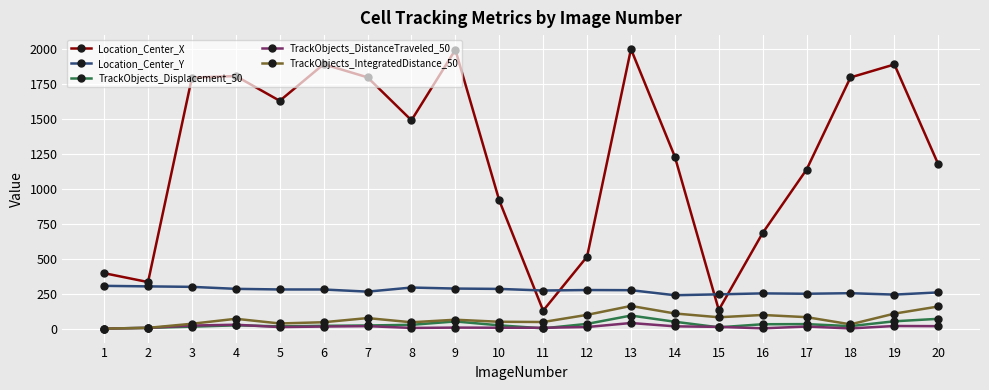

True or false: Location_Center_X and TrackObjects_Displacement_50 cross at least once.

False